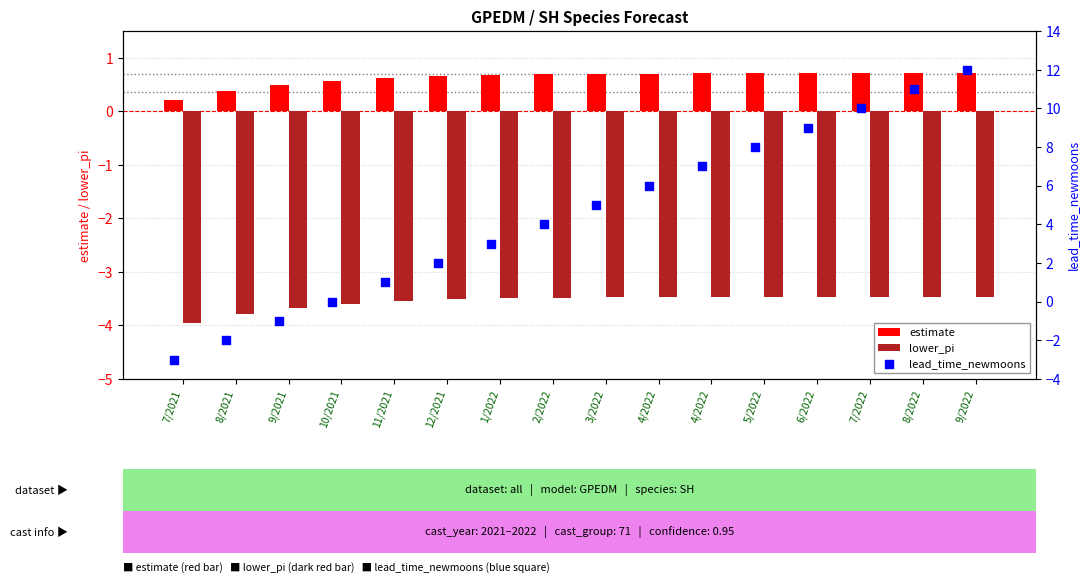

Which series contains the lowest Y value?

lower_pi